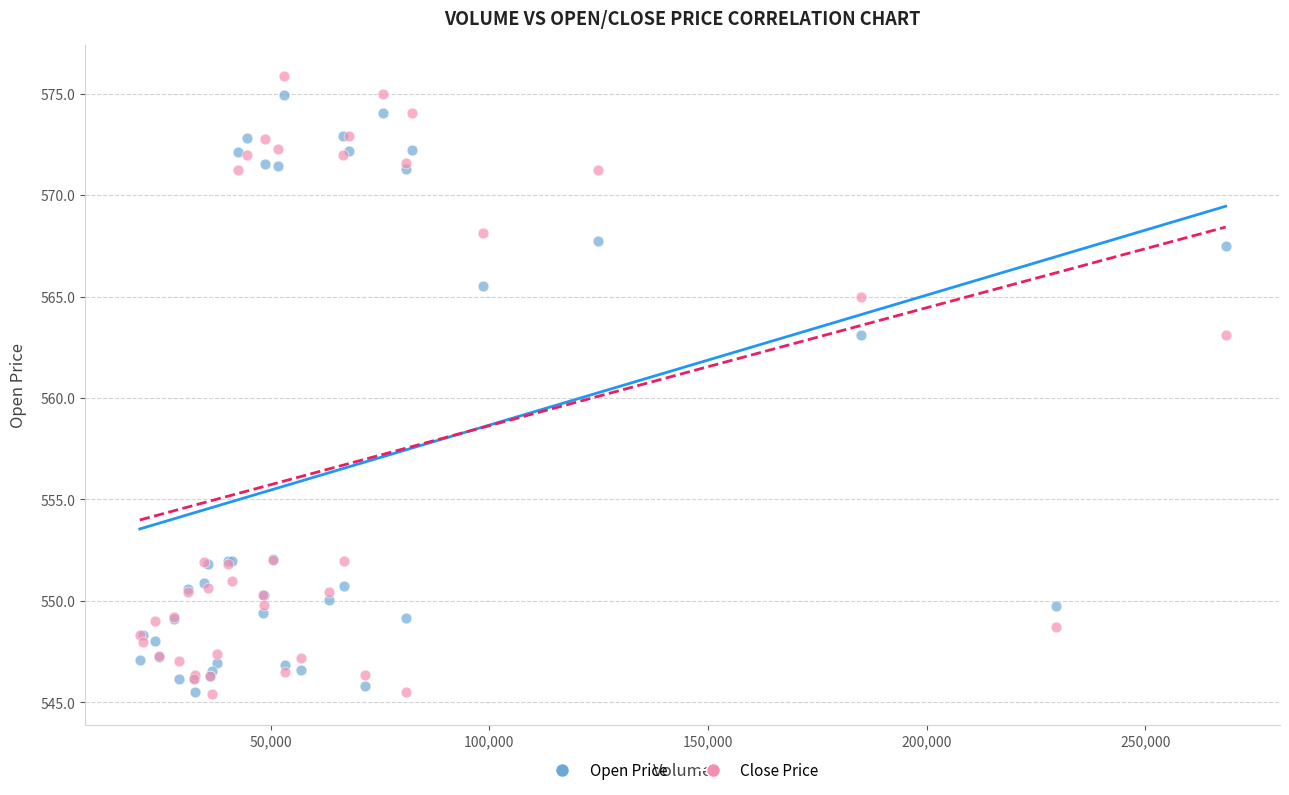

What are all the series names shown in the legend?

Open Price, Close Price